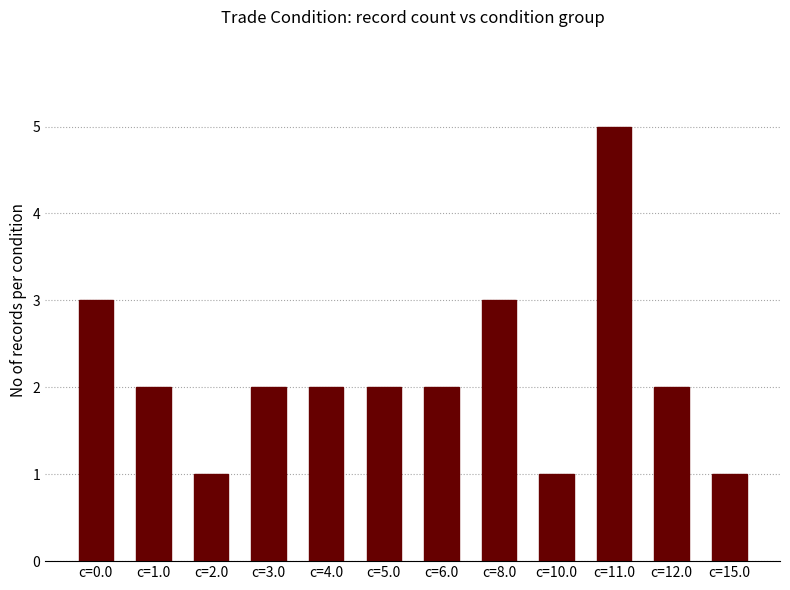

The chart shows a value of 5 at c=11.0. True or false?

True